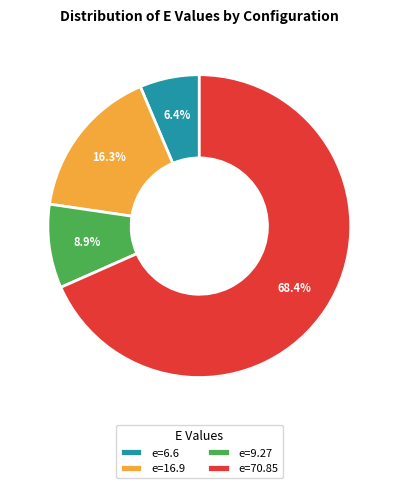

What is the ratio of the value at e=16.9 to the value at e=9.27?

1.8